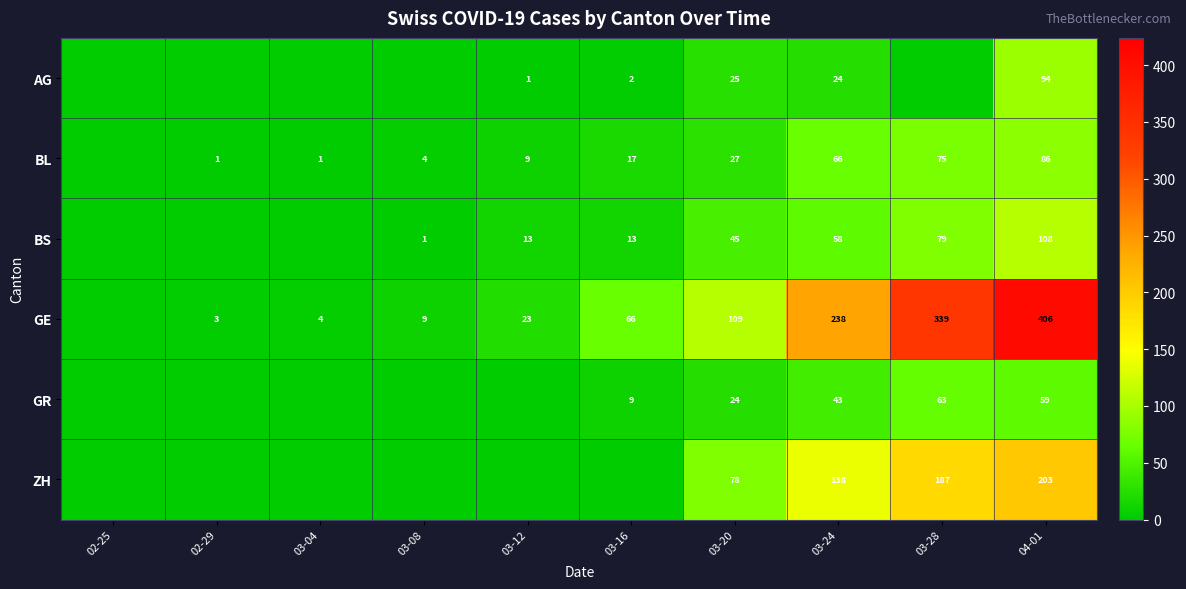

Is it true that BL equals 14 at 03-20?

False